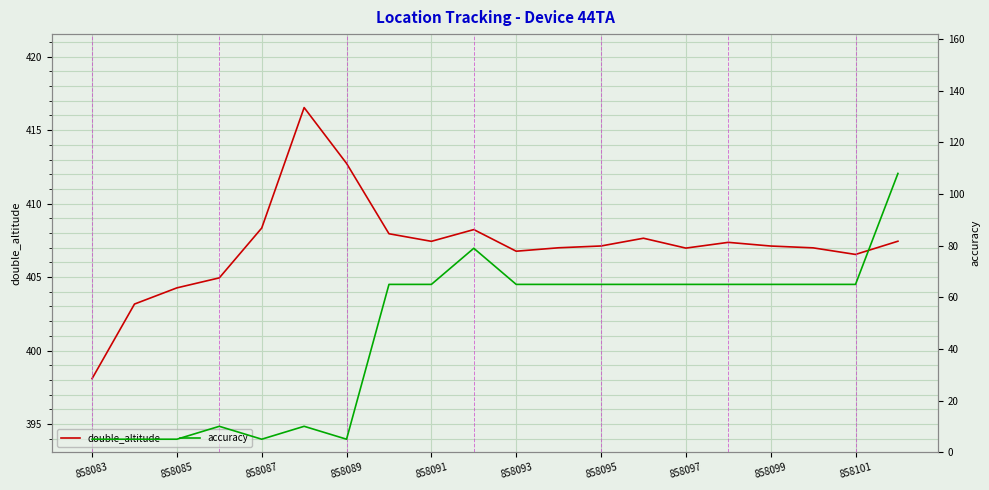

What is the lowest value of the double_altitude series?

398.1